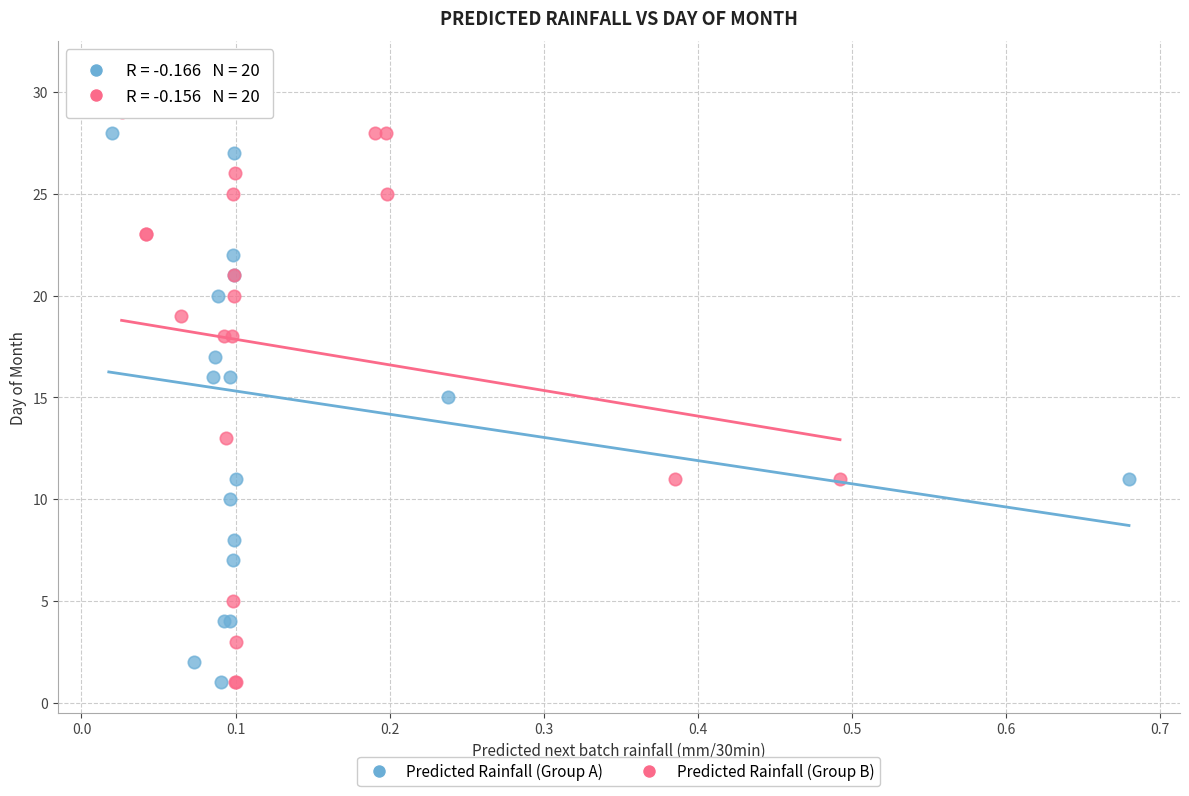

Which series has the widest spread of Y values?

Predicted Rainfall (Group A)